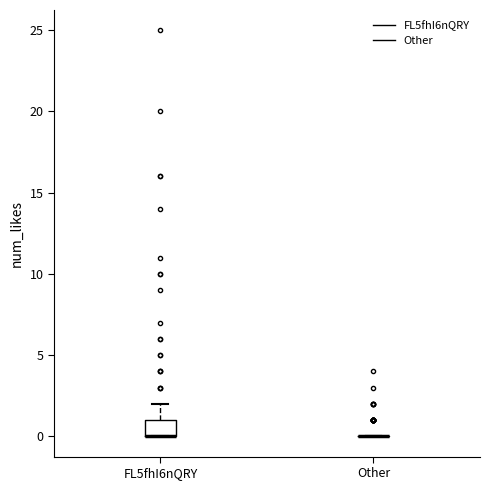

Reading left to right, read every box against the y-axis: the position of its median line, the range the box covers, and the ends of its whiskers. The values are not printed on the chart, so give them approximately, as read against the axis.

FL5fhI6nQRY: median 0 (drawn on the box's lower edge), box 0 to 1, whiskers 0 to 2
Other: box collapsed to a line at 0, whiskers 0 to 0